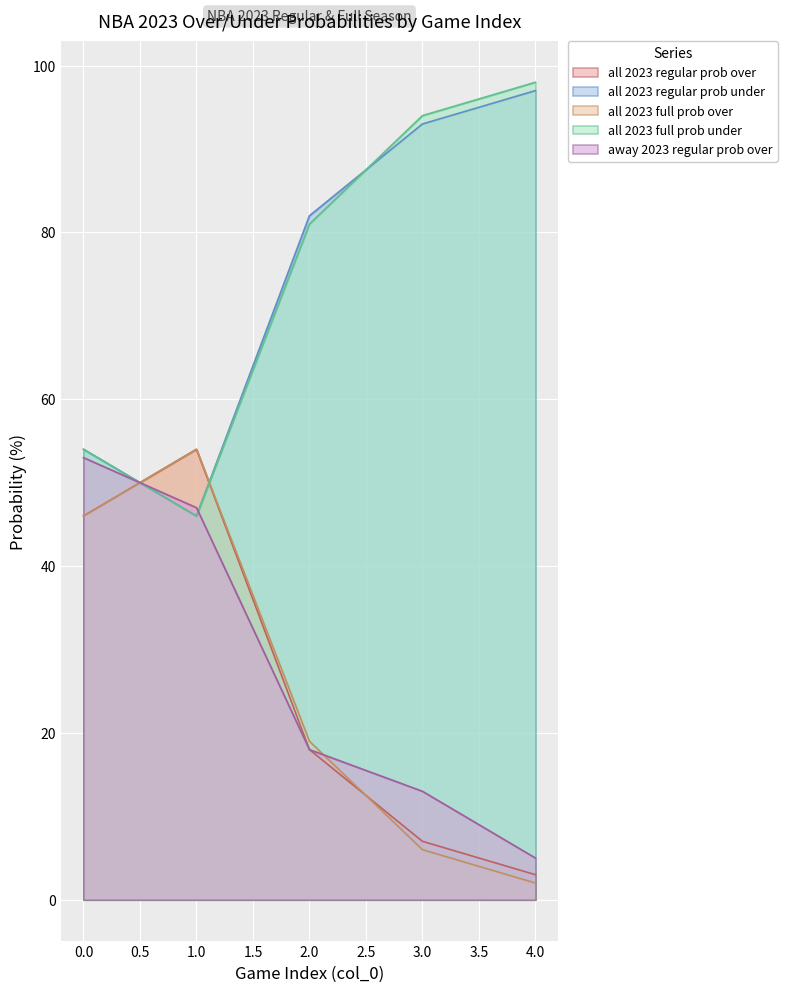

How many lines are shown in the chart?

5